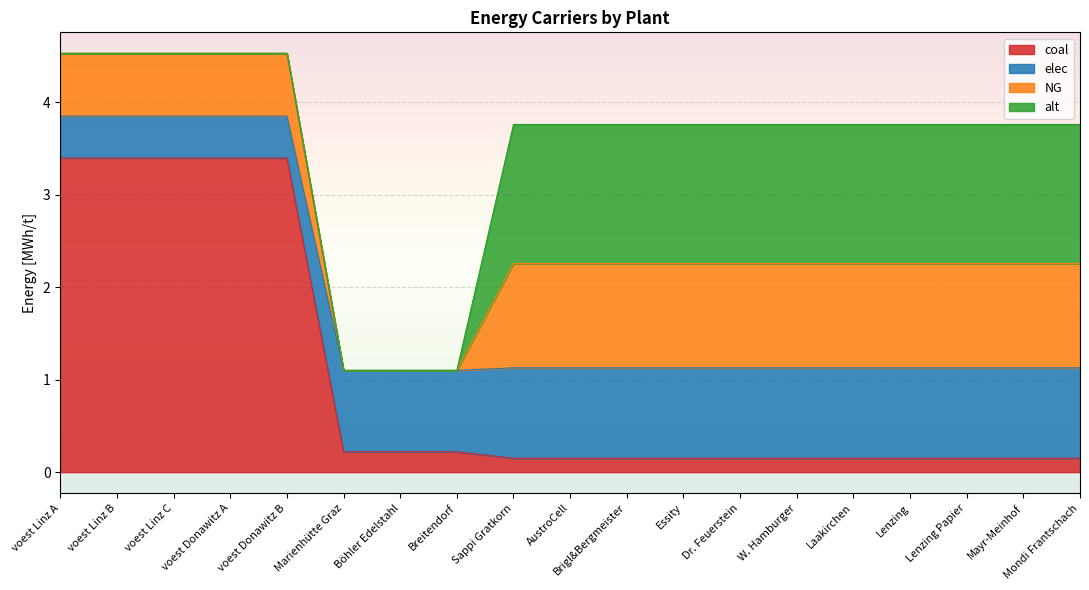

Which series has the widest spread of values?

coal